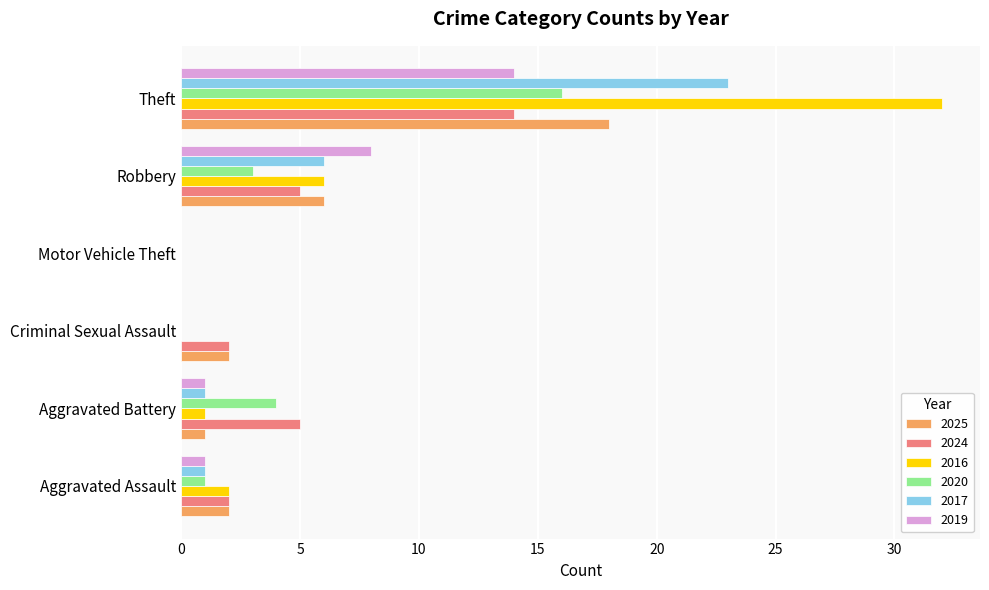

What is the sum of the 2020 values at Robbery and Motor Vehicle Theft?

3